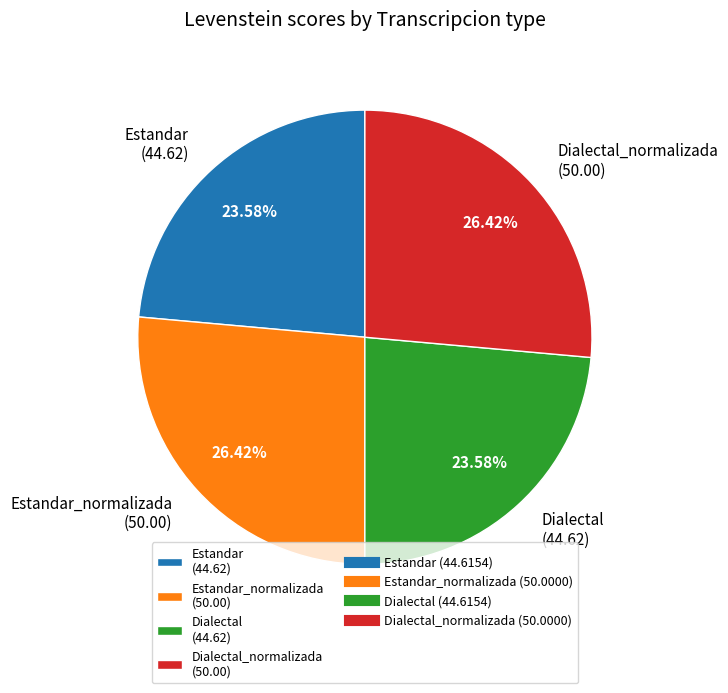

Between Estandar_normalizada (50.00) and Dialectal (44.62), which is larger?

Estandar_normalizada (50.00)